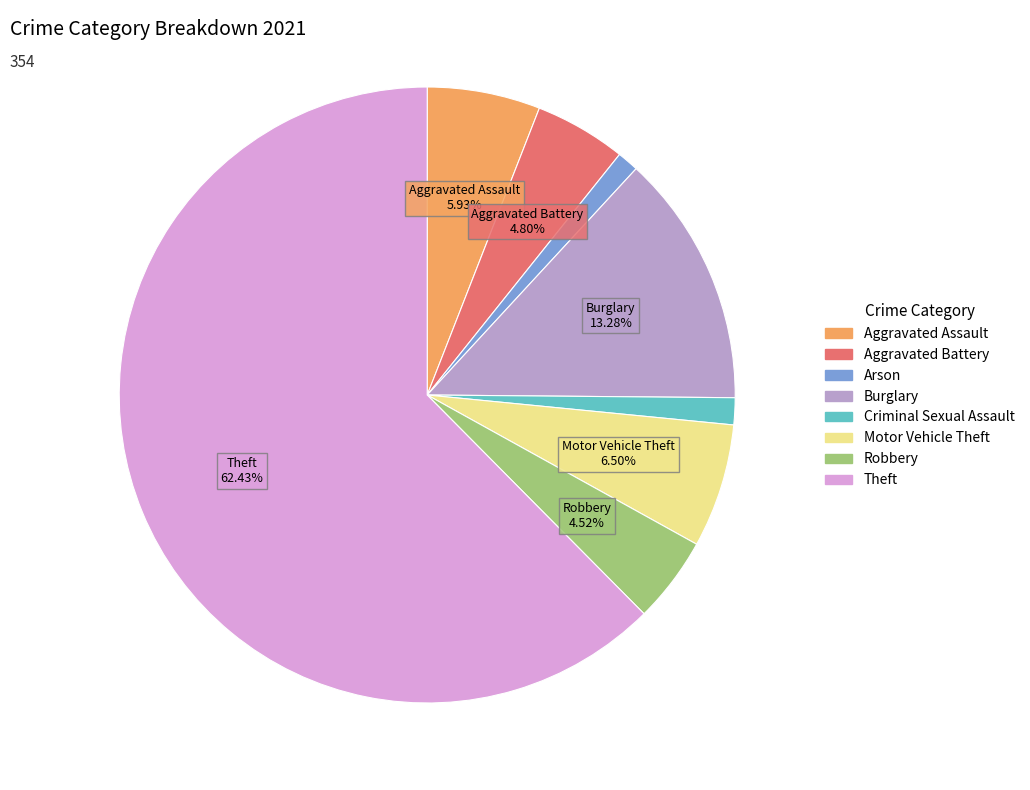

Count the number of slices in the pie.

8